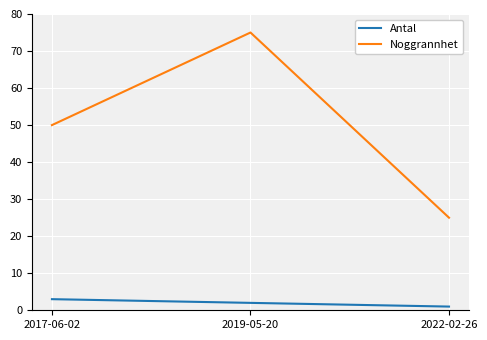

The Noggrannhet series shows 25 at 2022-02-26. True or false?

True